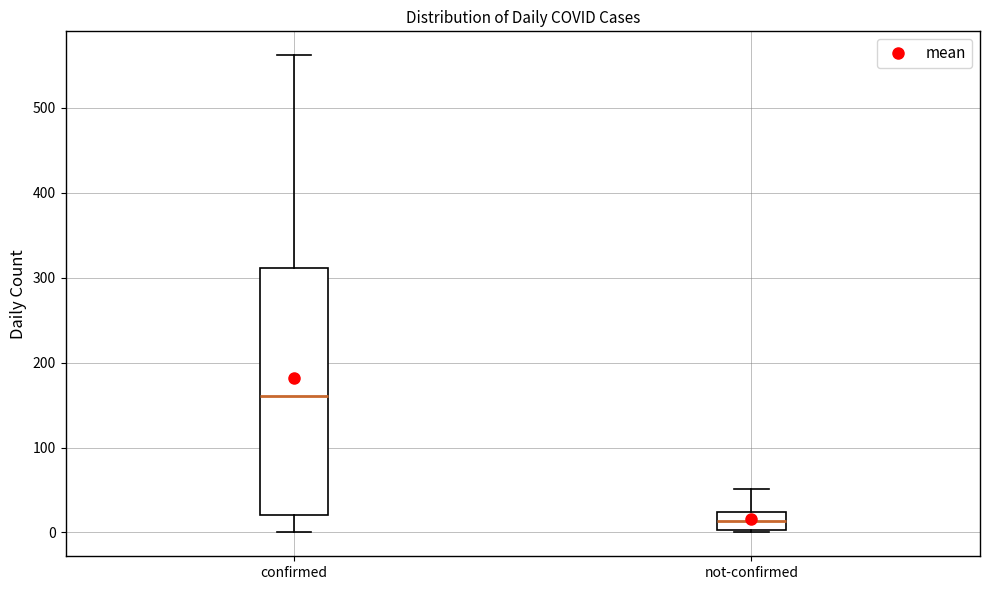

Which box has the lowest median line?

not-confirmed